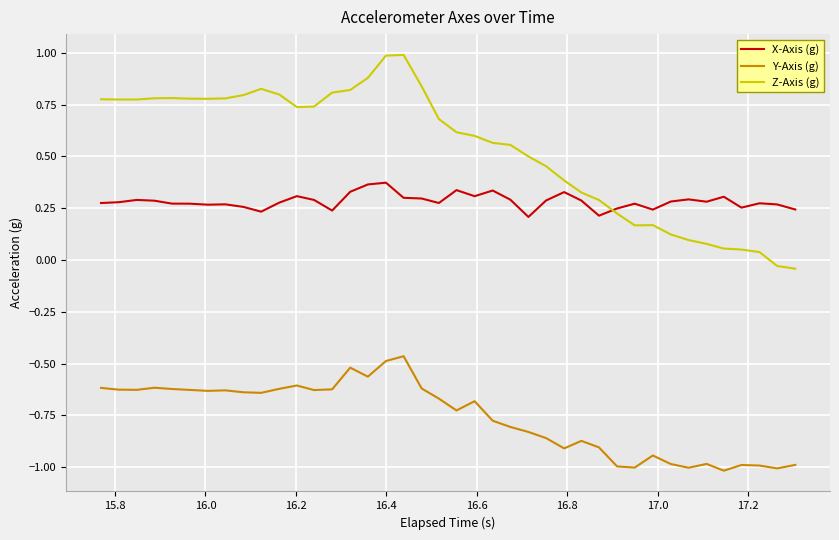

What is the minimum value shown in the chart?

-1.0